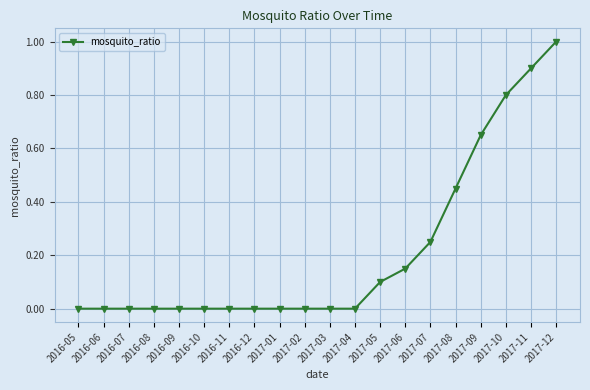

True or false: the data shows 0.0 at 2017-02.

True